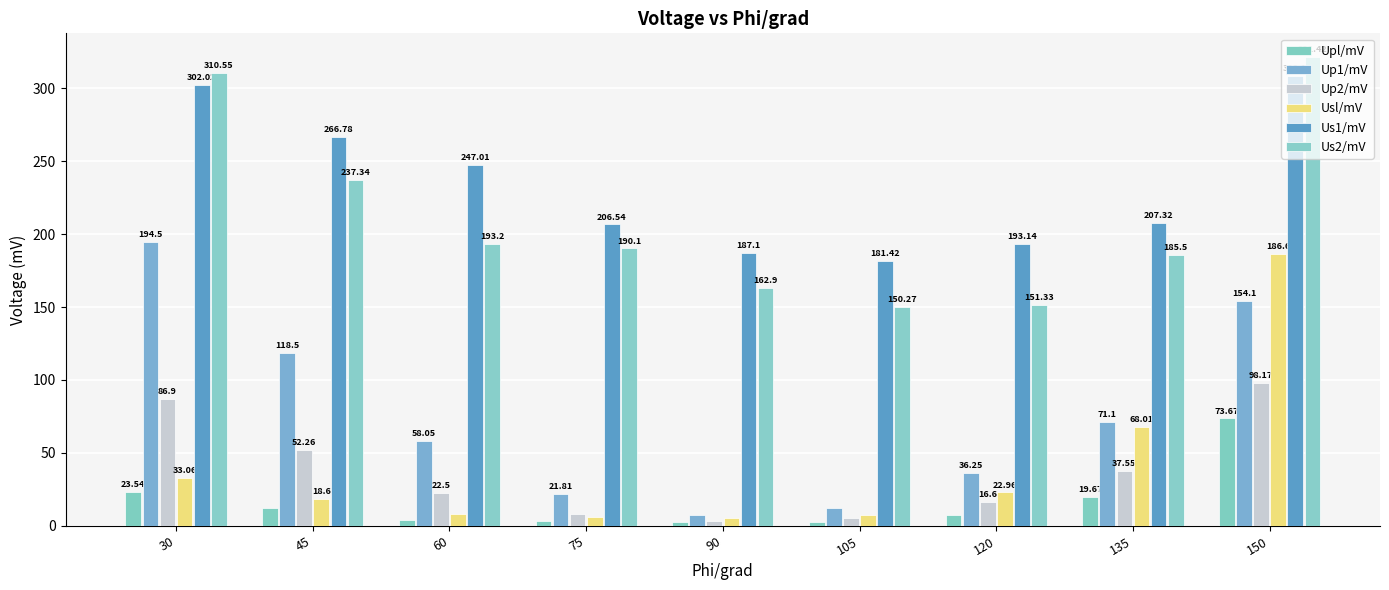

How many distinct data groups are displayed?

6